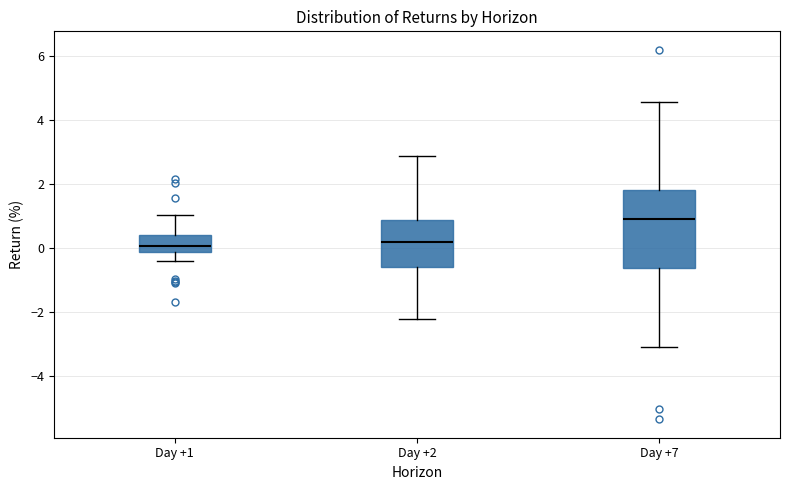

Reading left to right, read every box against the y-axis: the position of its median line, the range the box covers, and the ends of its whiskers. The values are not printed on the chart, so give them approximately, as read against the axis.

Day +1: median 0.0, box -0.2 to 0.4, whiskers -0.4 to 1.0
Day +2: median 0.2, box -0.6 to 0.8, whiskers -2.2 to 2.8
Day +7: median 1.0, box -0.6 to 1.8, whiskers -3.0 to 4.6